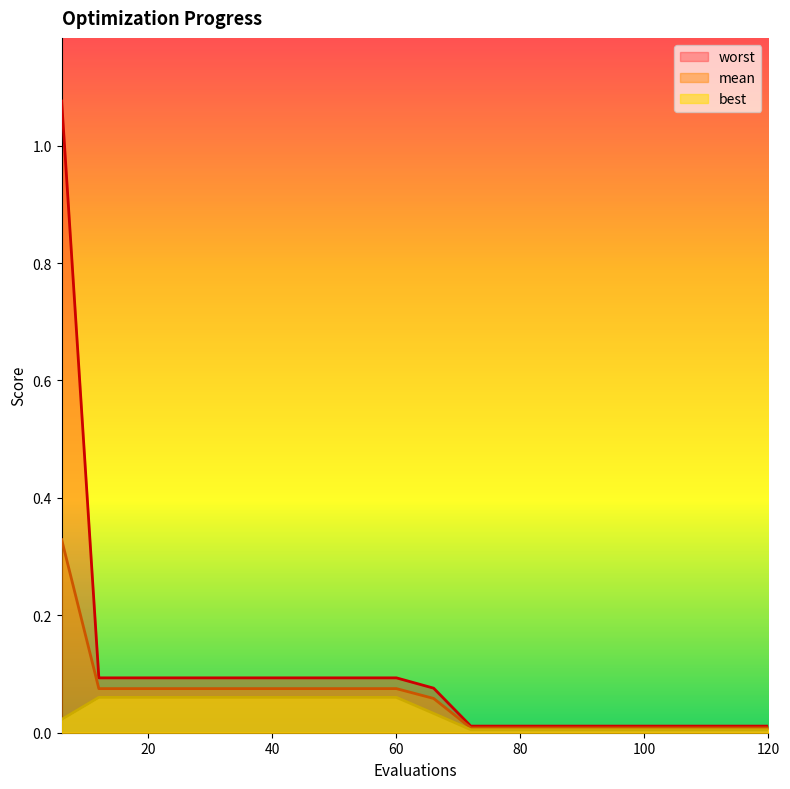

What is the sum of the worst values at 90 and 36?

0.1